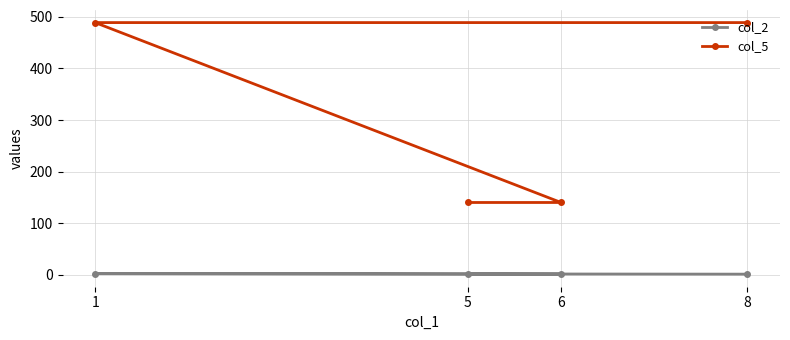

The col_2 series shows 1 at 8. True or false?

True